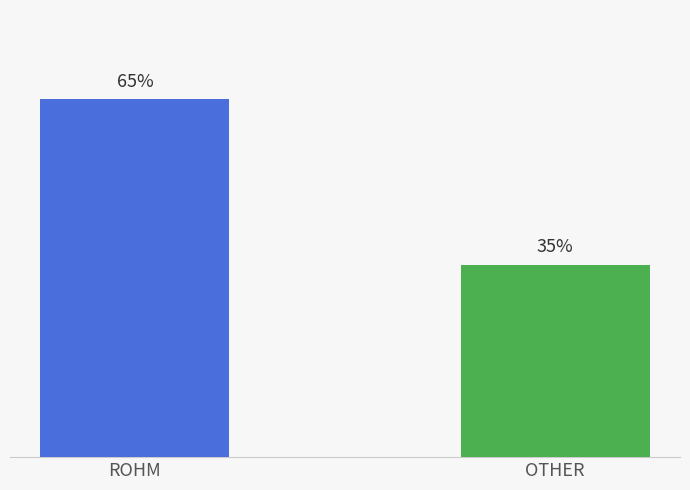

Which has a higher value, ROHM or OTHER?

ROHM